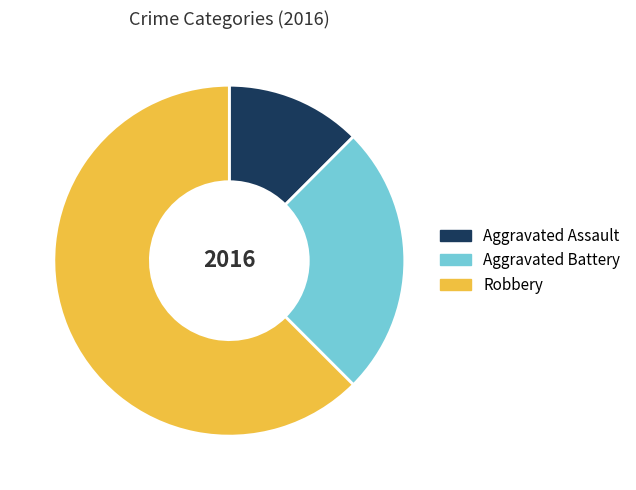

Rank the categories by value from highest to lowest.

Robbery, Aggravated Battery, Aggravated Assault